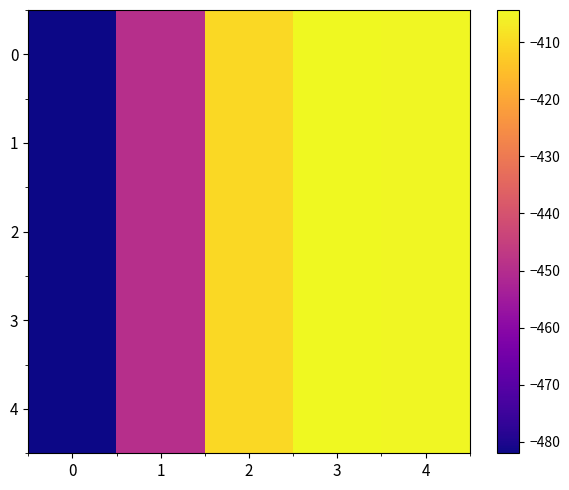

Reading left to right, list all the values displayed in this chart.

0: 0=-482.0	1=-449.5	2=-410.3	3=-404.4	4=-404.9
1: 0=-482.0	1=-449.5	2=-410.3	3=-404.4	4=-404.9
2: 0=-482.0	1=-449.5	2=-410.3	3=-404.4	4=-404.9
3: 0=-482.0	1=-449.5	2=-410.3	3=-404.4	4=-404.9
4: 0=-482.0	1=-449.5	2=-410.3	3=-404.4	4=-404.9